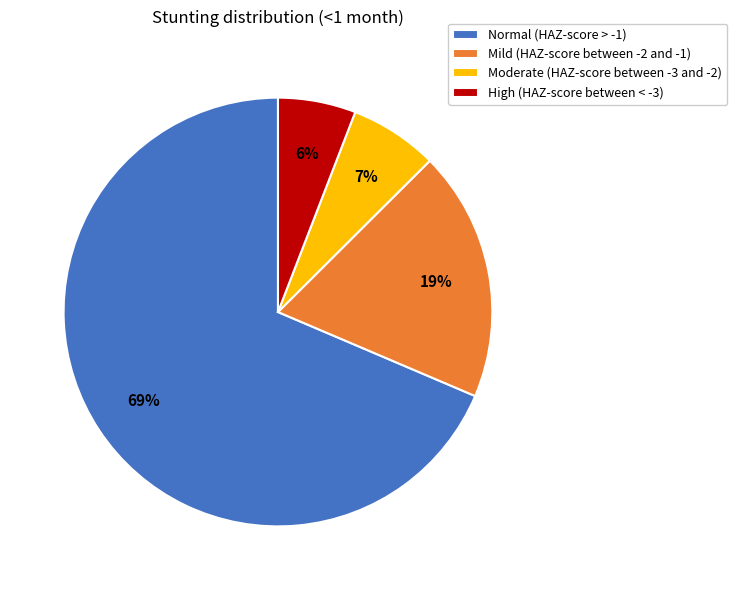

The High (HAZ-score between < -3) slice represents 1% of the pie. True or false?

False